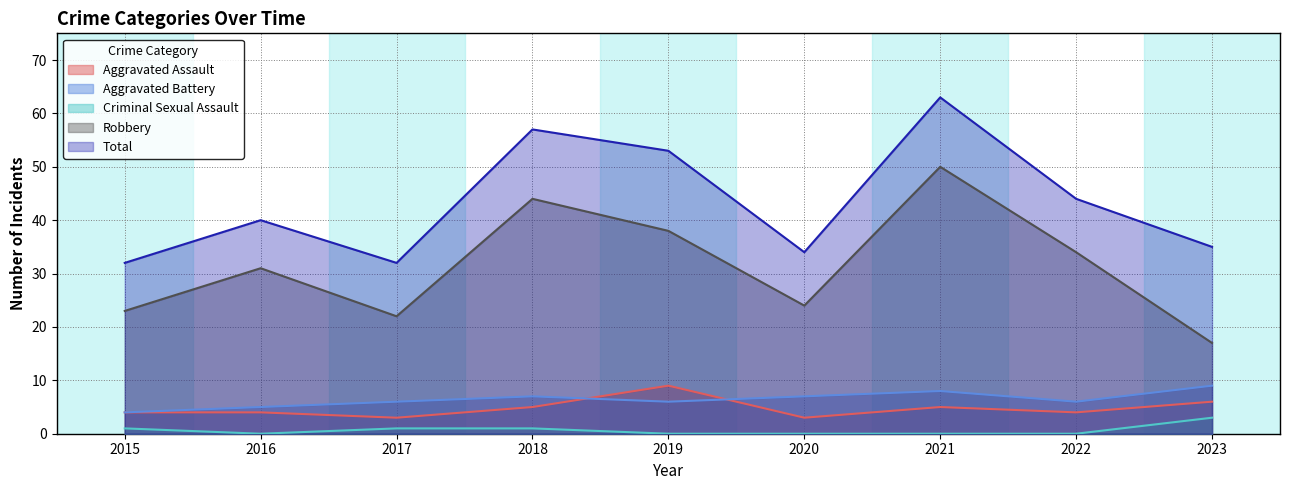

What is the sum of all Robbery values?

283